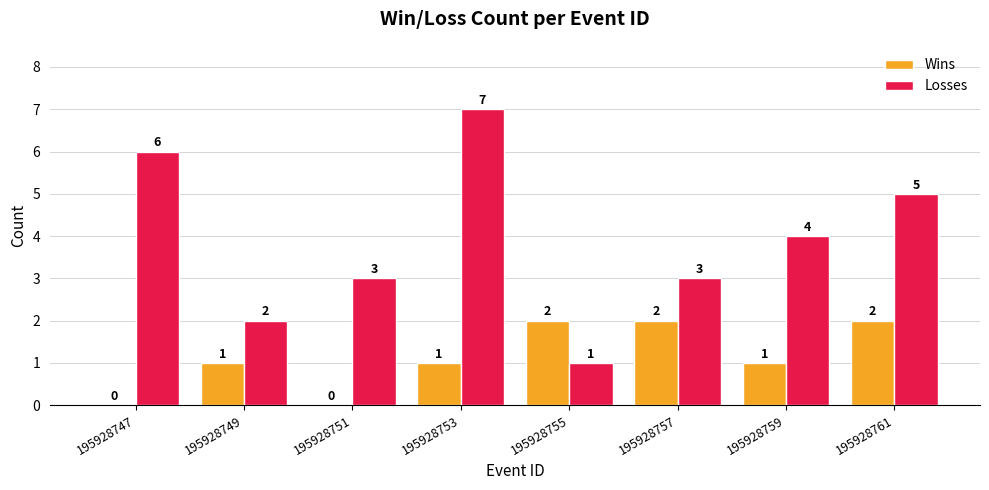

Reading right to left, list all the values displayed in this chart.

Wins: 2	1	2	2	1	0	1	0
Losses: 5	4	3	1	7	3	2	6